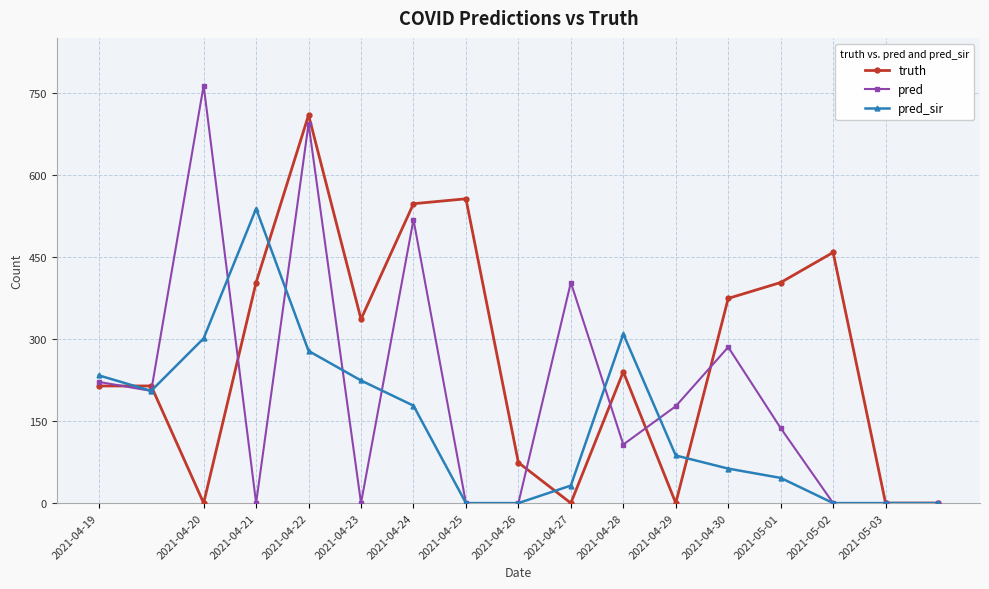

True or false: pred has more than 2 points higher than both neighbors.

True